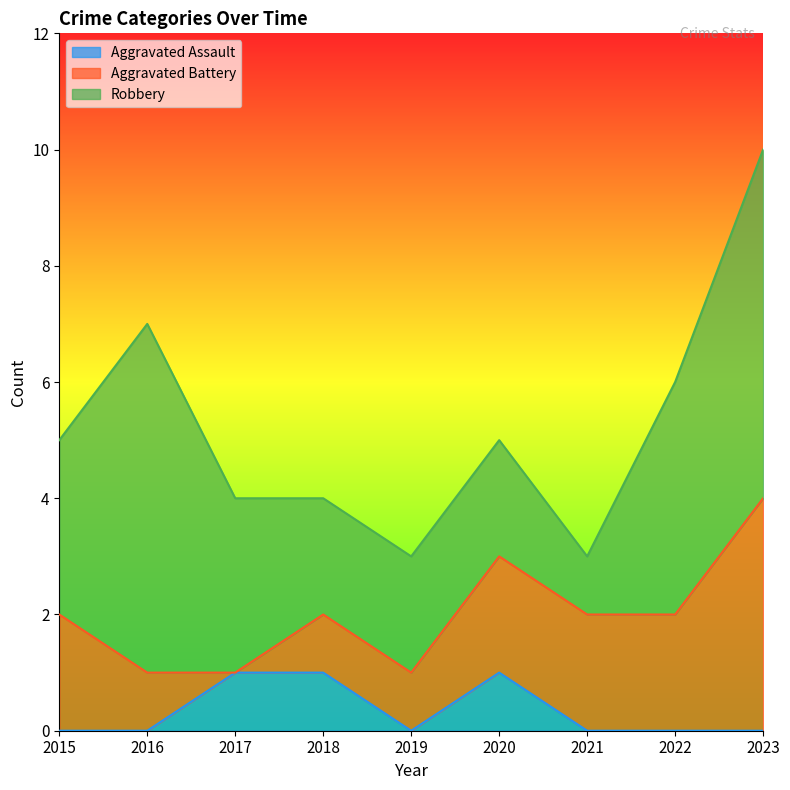

How many Aggravated Assault values are between 0 and 1?

9